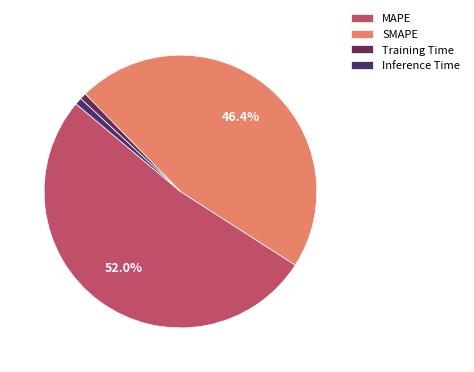

What percentage is NOT represented by MAPE?

48.0%